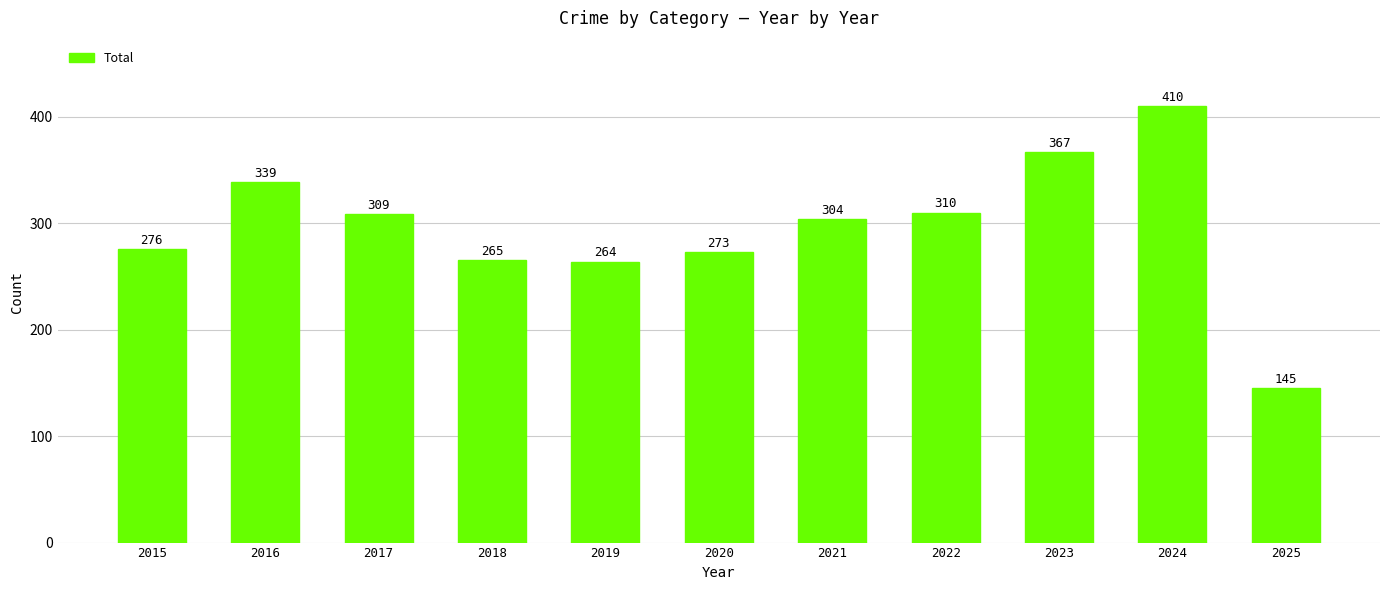

What value does the data have at 2019?

264